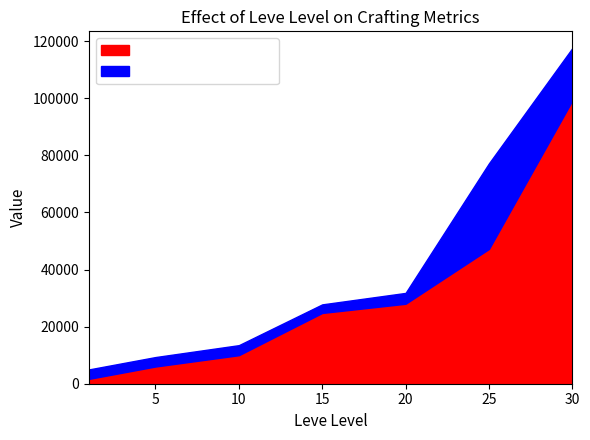

What is the ratio of the value at 5 to the value at 10?

0.6